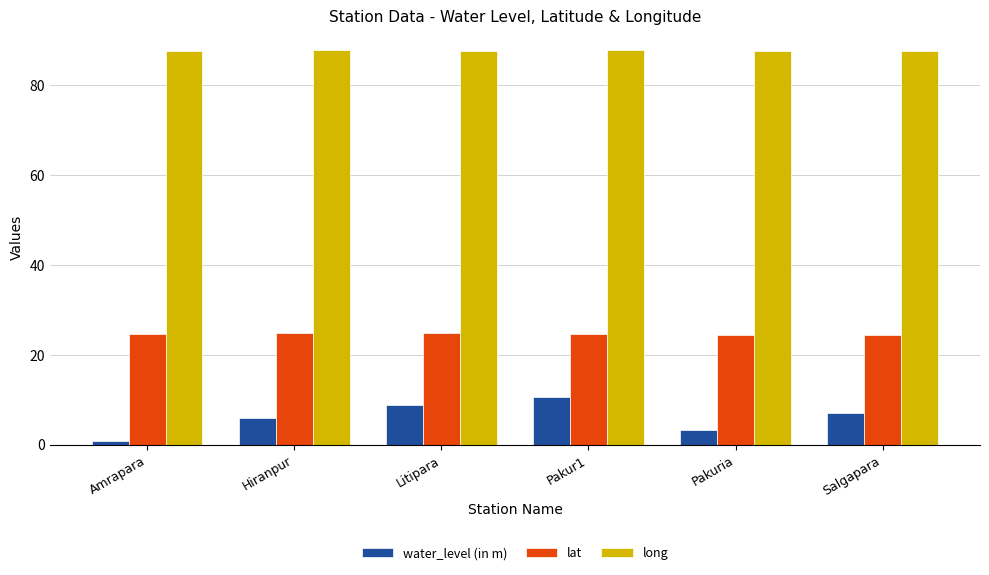

Read the lat value at Pakuria.

24.3